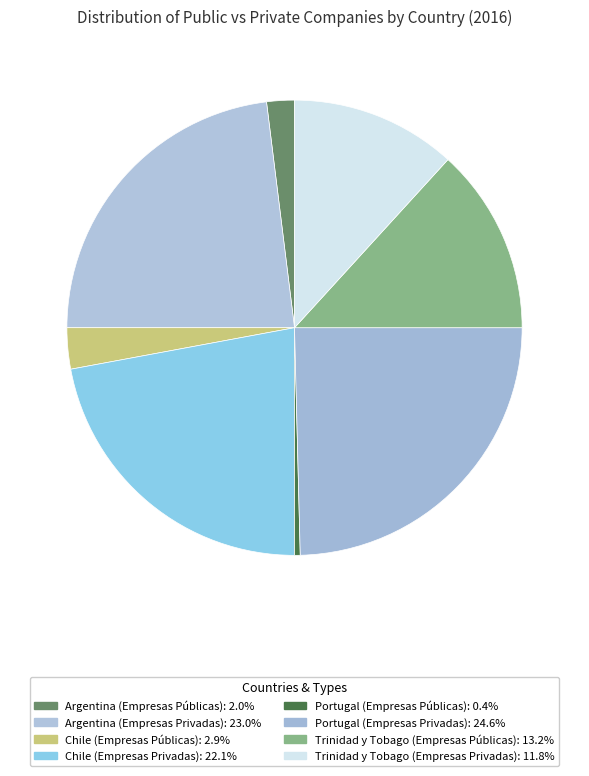

Is it true that Chile (Empresas Públicas) is 11% of the pie?

False